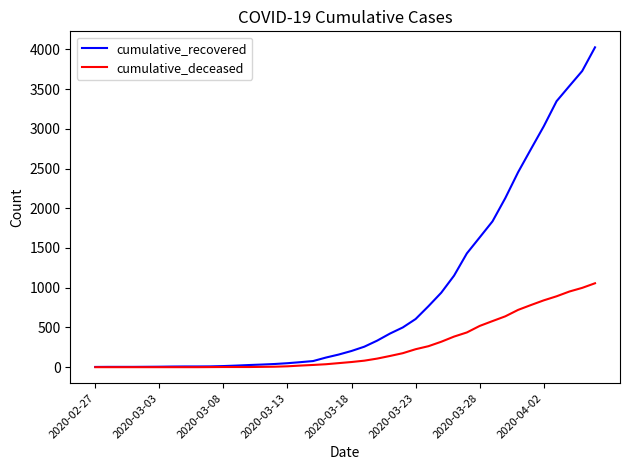

Rank the series by their average value, from highest to lowest.

cumulative_recovered, cumulative_deceased